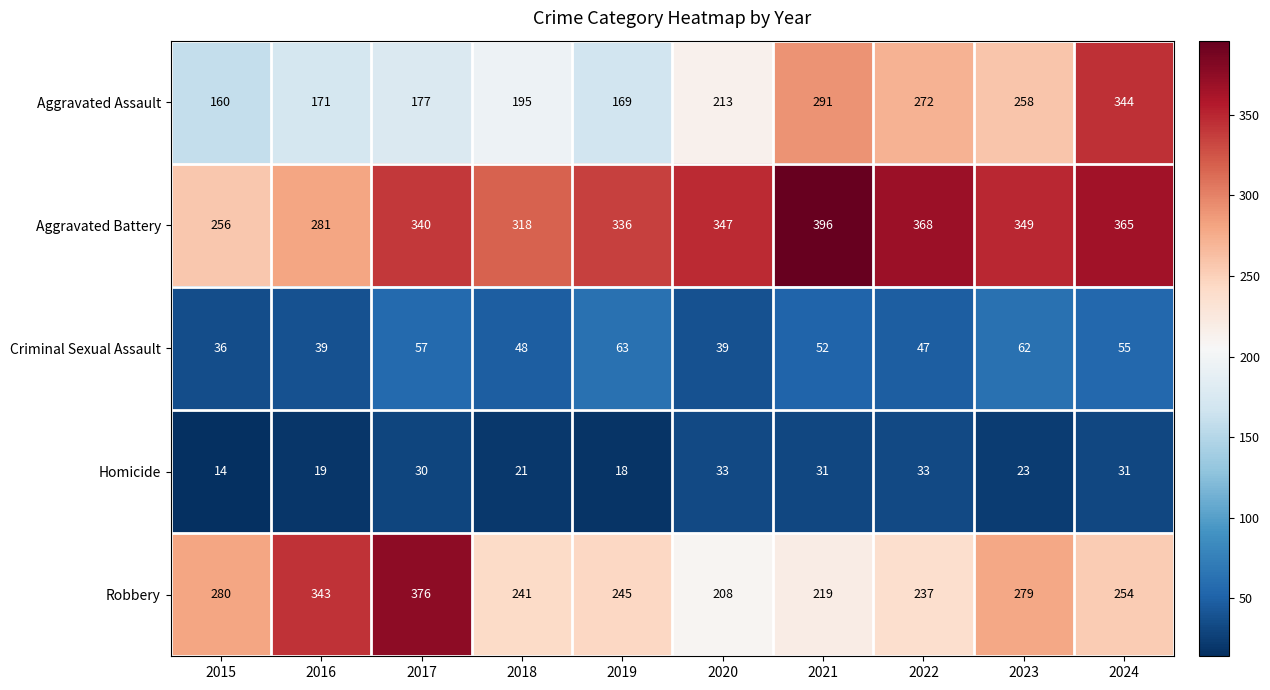

Between 2018 and 2021, which series saw the biggest shift?

Aggravated Assault